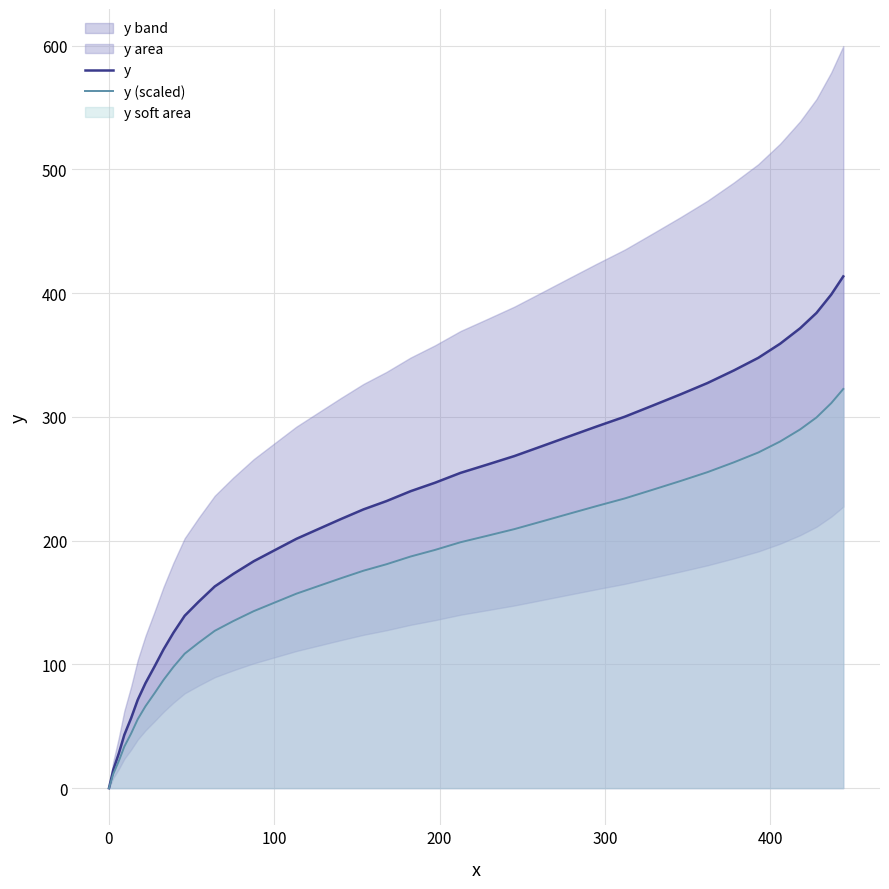

The value of y (scaled) at 14 is 55.3. True or false?

False